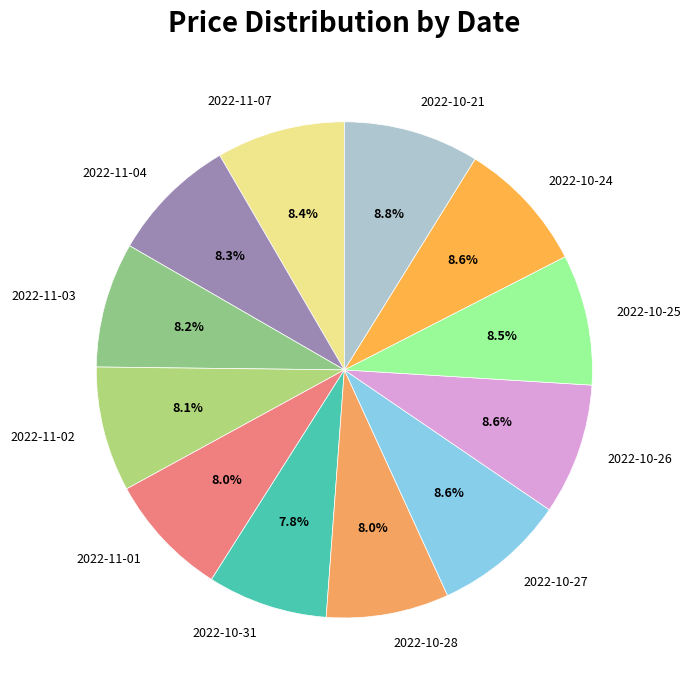

What is the total percentage of 2022-10-26 and 2022-10-28?

16.6%